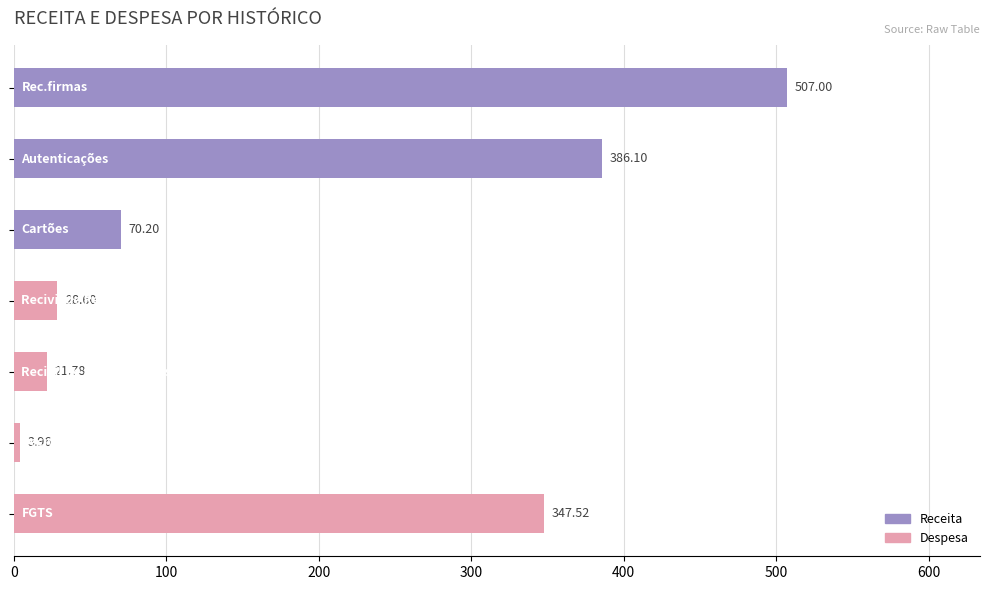

How many groups of bars are there?

7